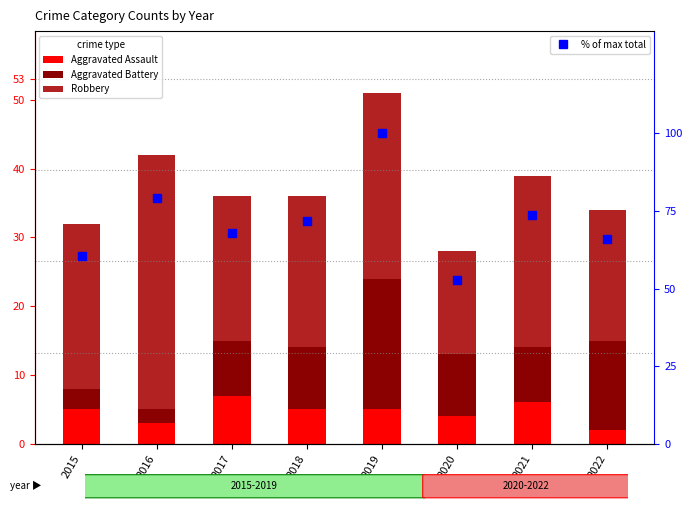

Which series has the largest range (max minus min)?

% of max total